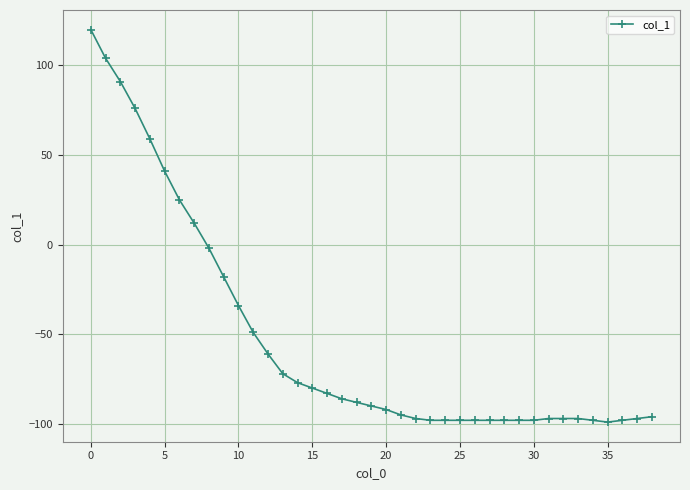

What is the difference between the maximum and minimum values?

219